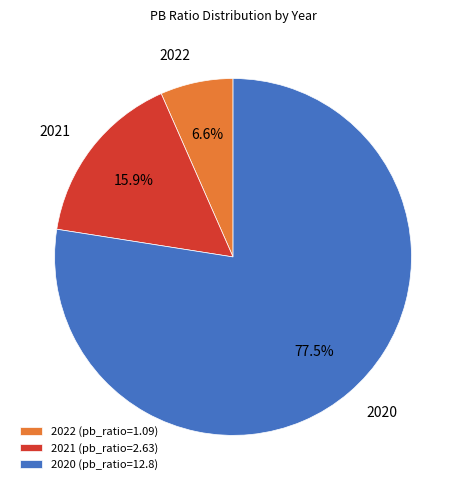

Rank the categories by value from highest to lowest.

2020, 2021, 2022